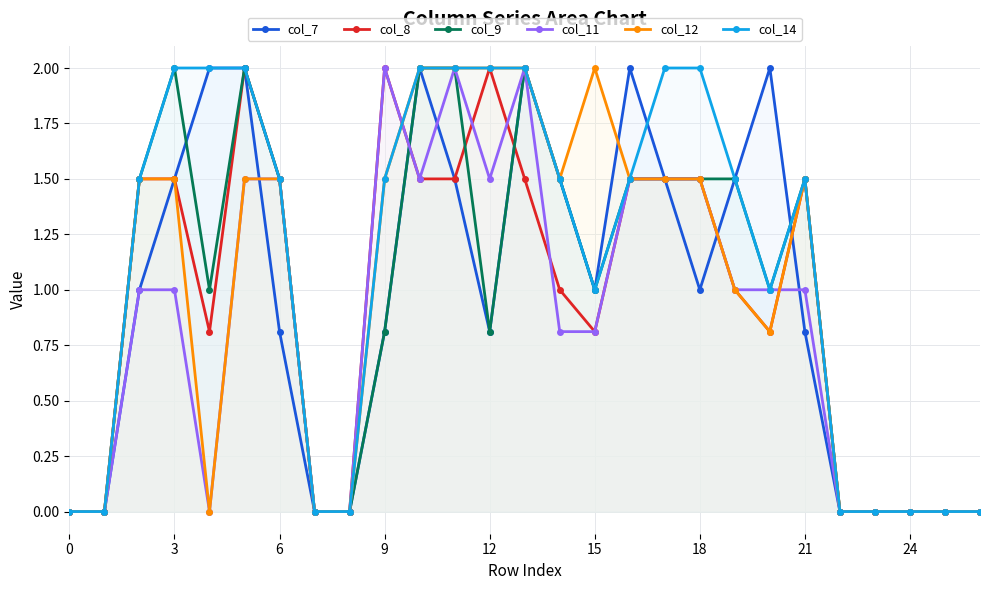

Which has a higher value, 23 or 17?

17